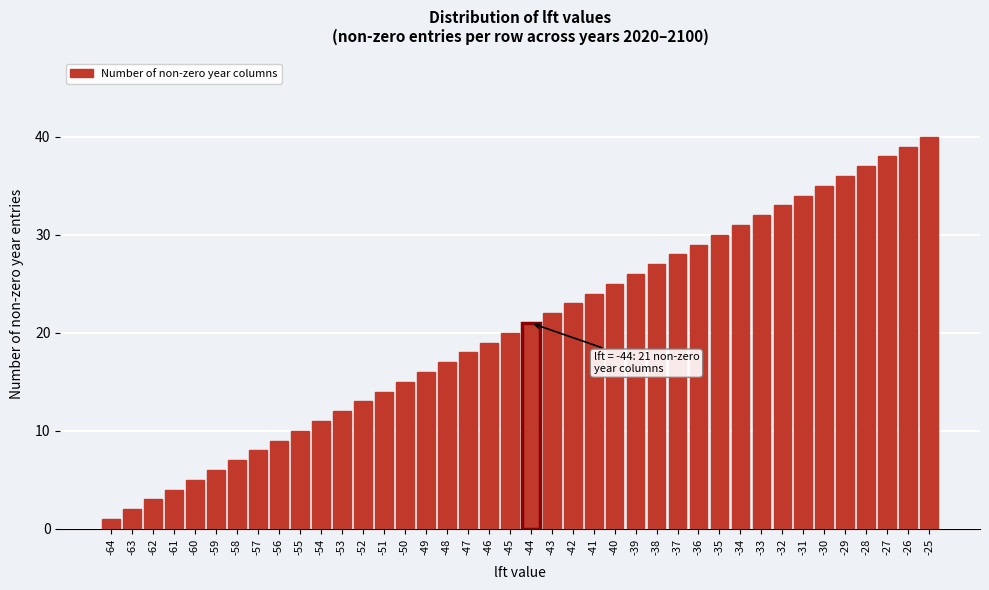

At which category does the chart reach its peak across all series?

-25